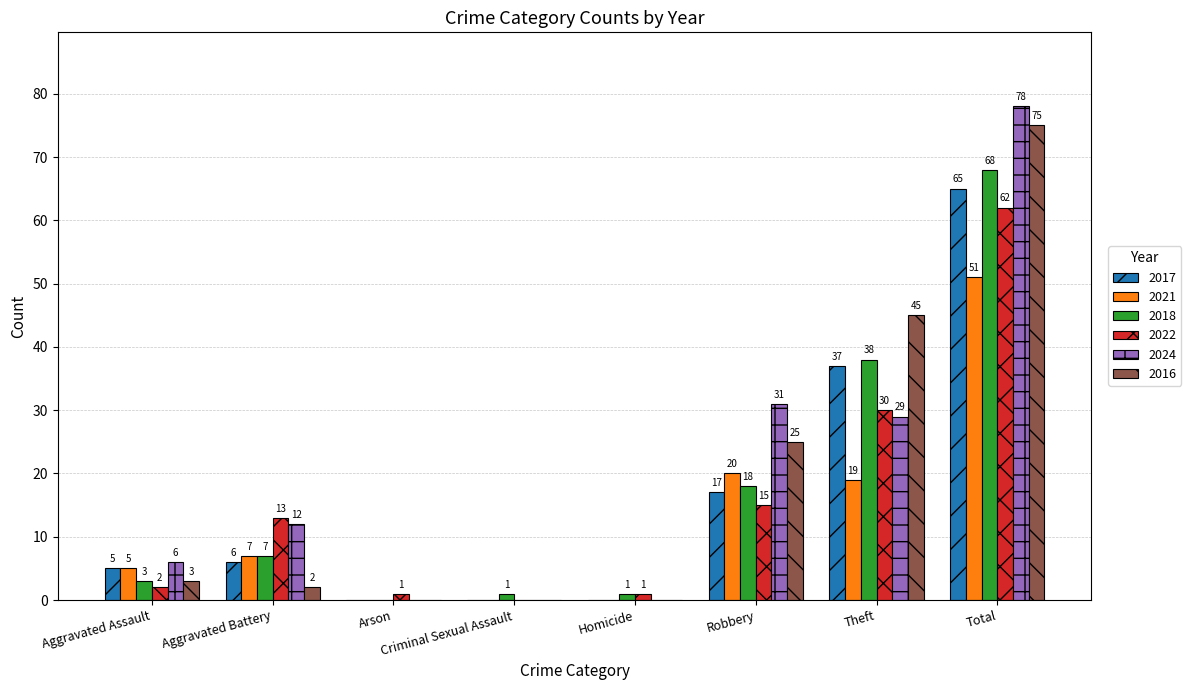

Between Aggravated Assault and Aggravated Battery, which series saw the biggest shift?

2022